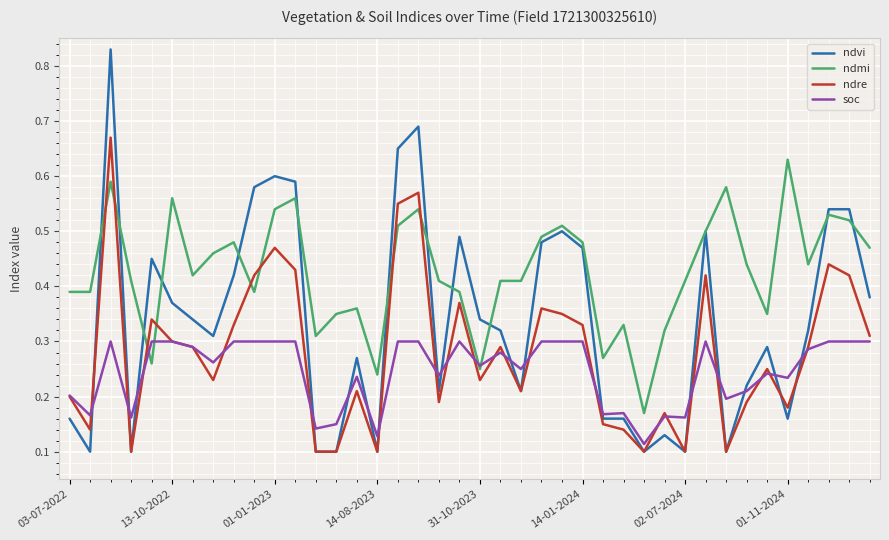

List the series in order of their overall mean, highest first.

ndmi, ndvi, ndre, soc